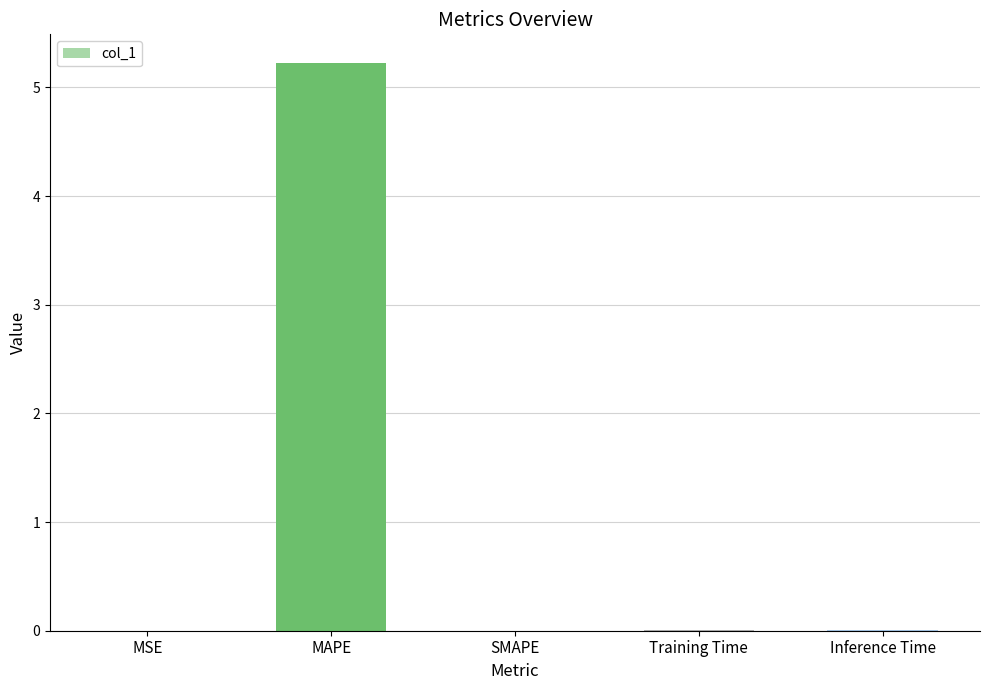

What is the sum of all values?

5.2